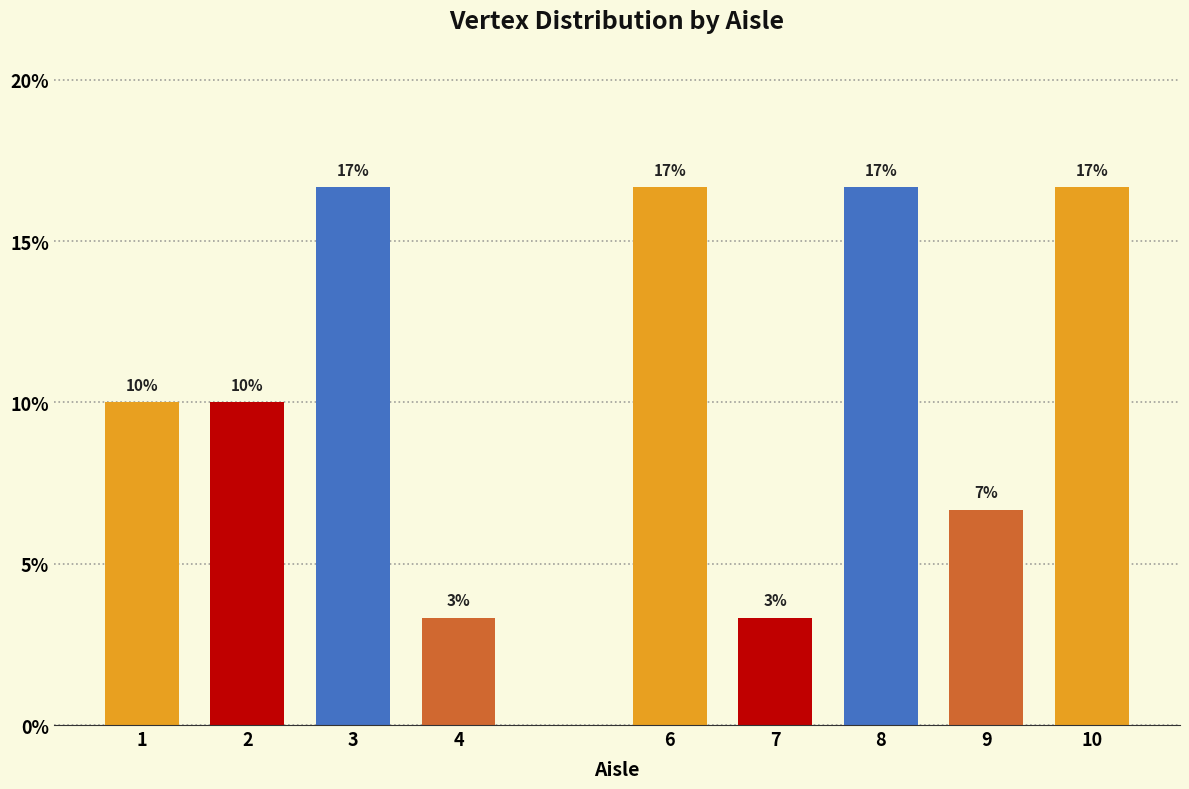

Does the chart contain any negative values?

No